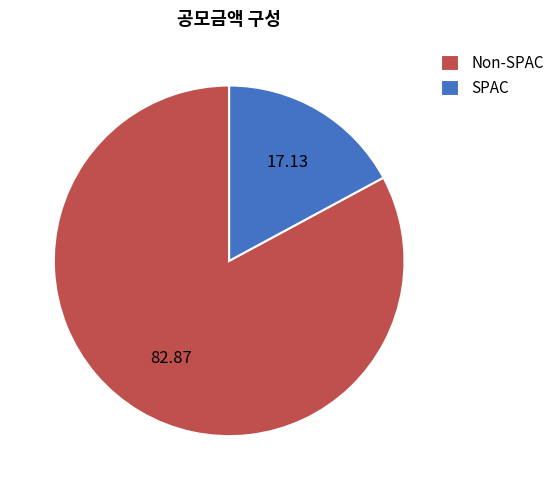

Rank the categories by value from lowest to highest.

SPAC, Non-SPAC